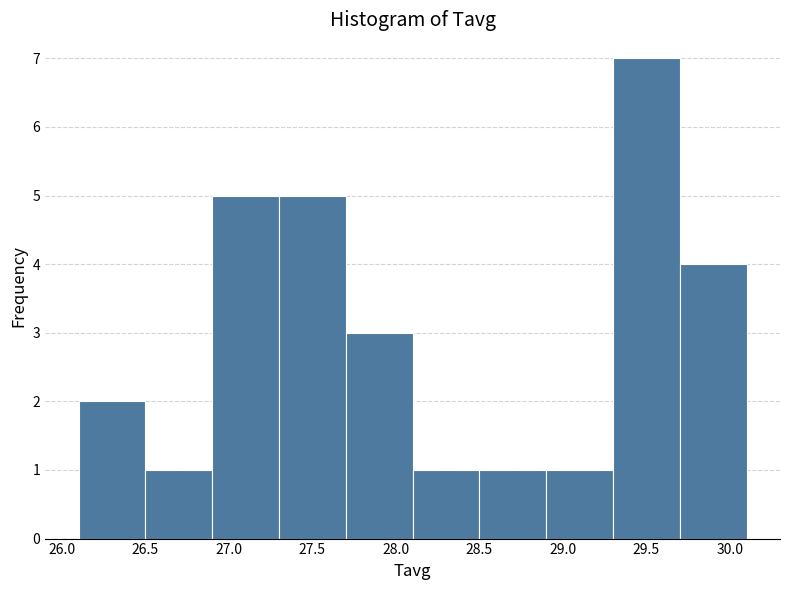

Reading left to right, list every bar in this chart as the range it spans on the x-axis followed by its height. The values are not printed on the chart, so give them approximately, as read against the axis.

26.1 to 26.5: 2
26.5 to 26.9: 1
26.9 to 27.3: 5
27.3 to 27.7: 5
27.7 to 28.1: 3
28.1 to 28.5: 1
28.5 to 28.9: 1
28.9 to 29.3: 1
29.3 to 29.7: 7
29.7 to 30.1: 4